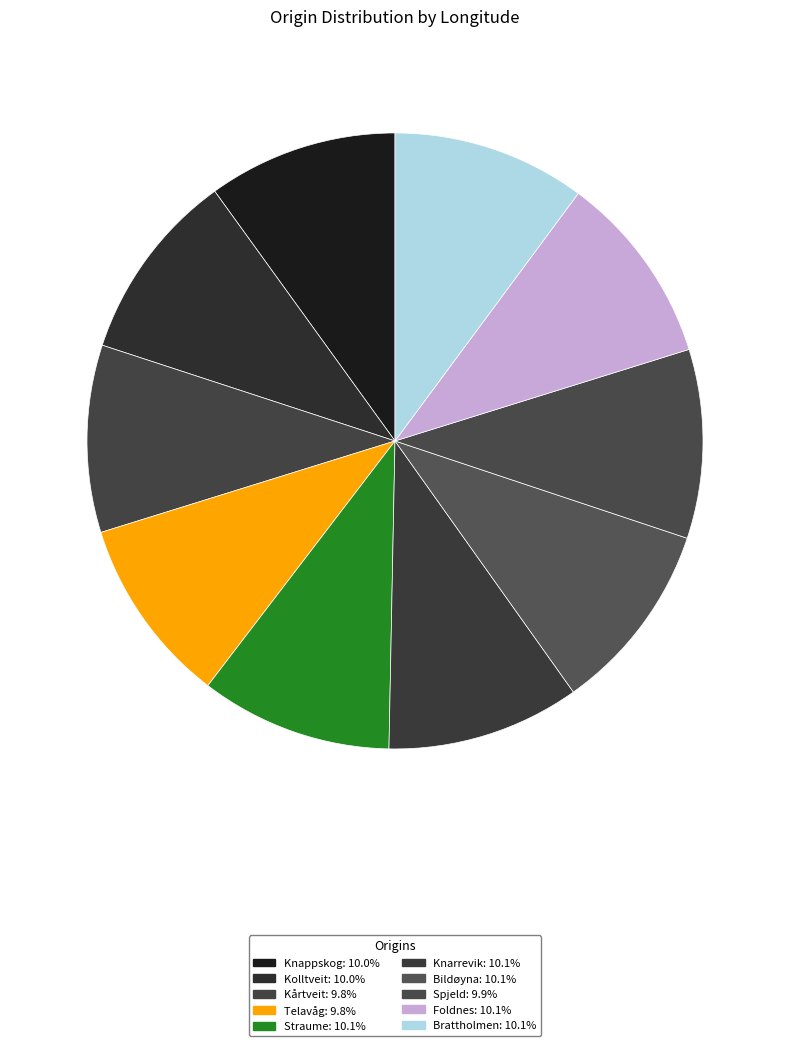

Is there a majority slice in this chart?

No